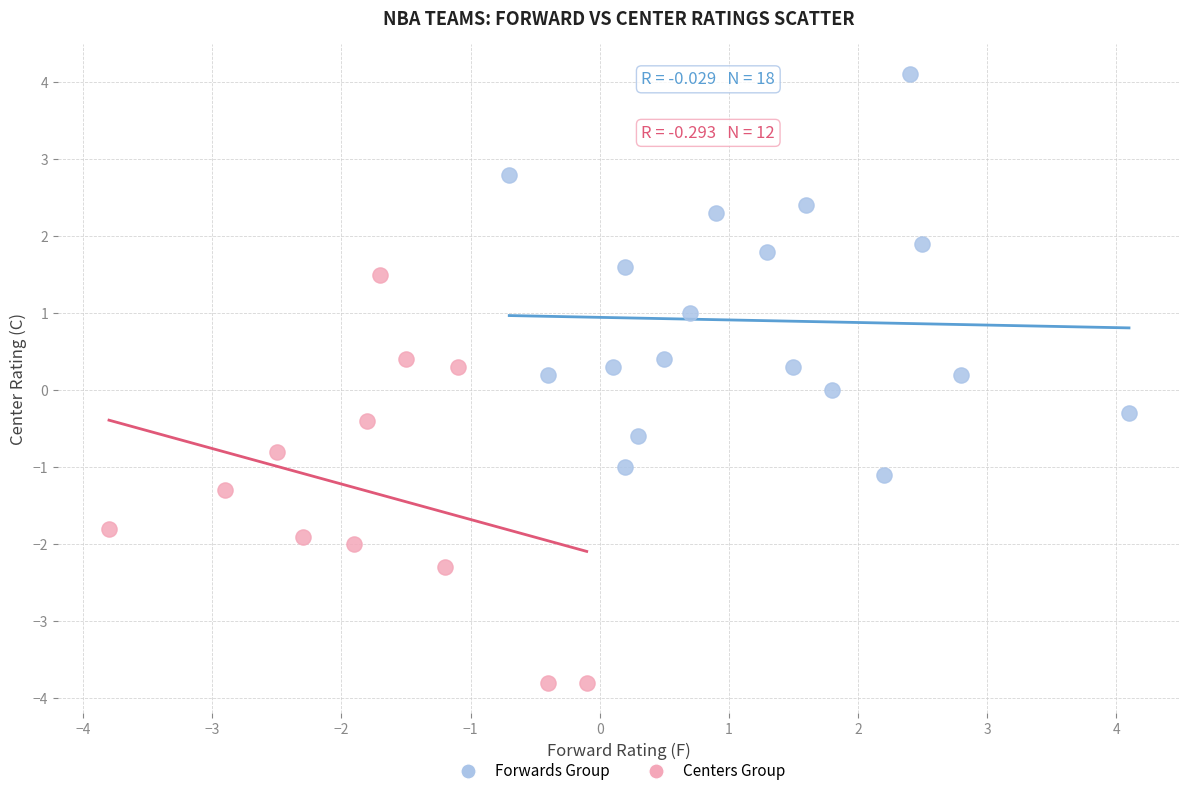

Which series has the largest Y range (max minus min)?

Centers Group